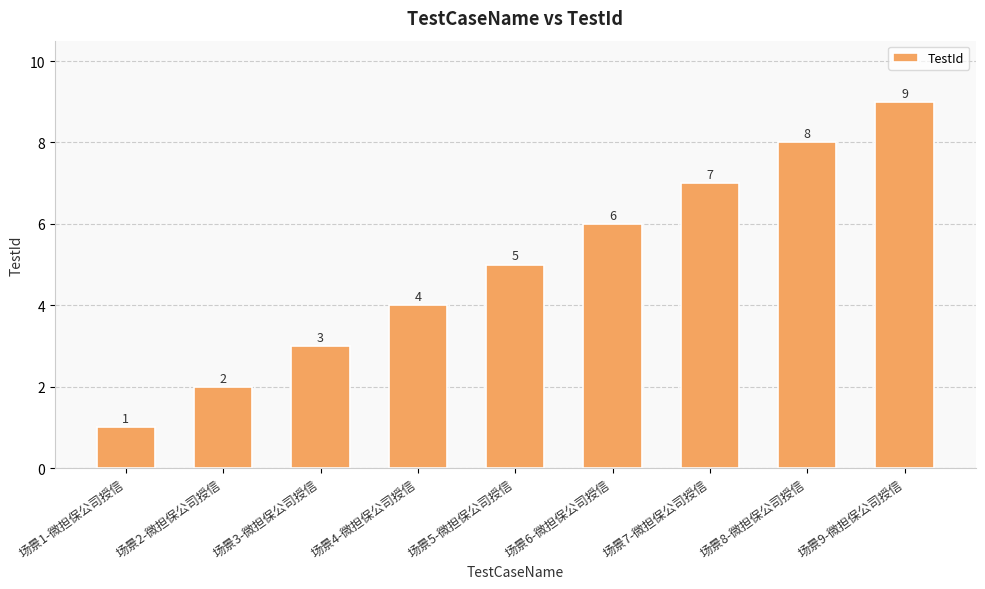

Count the values in the range 3 to 7.

5